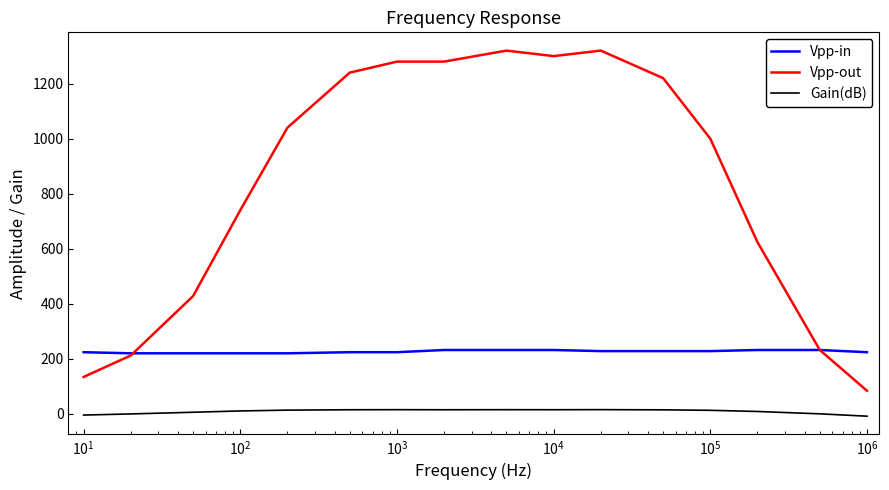

What are all the series names shown in the legend?

Vpp-in, Vpp-out, Gain(dB)